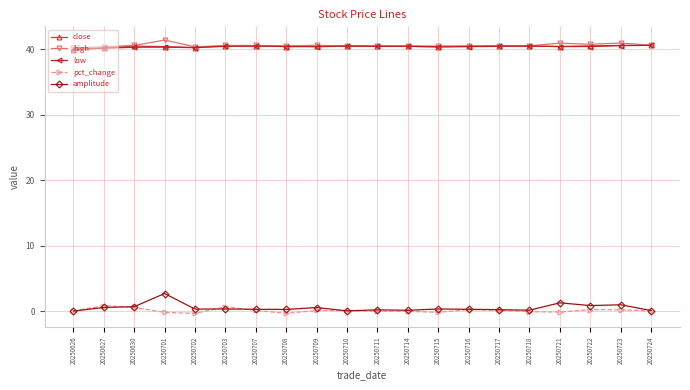

How many series are shown in this chart?

5